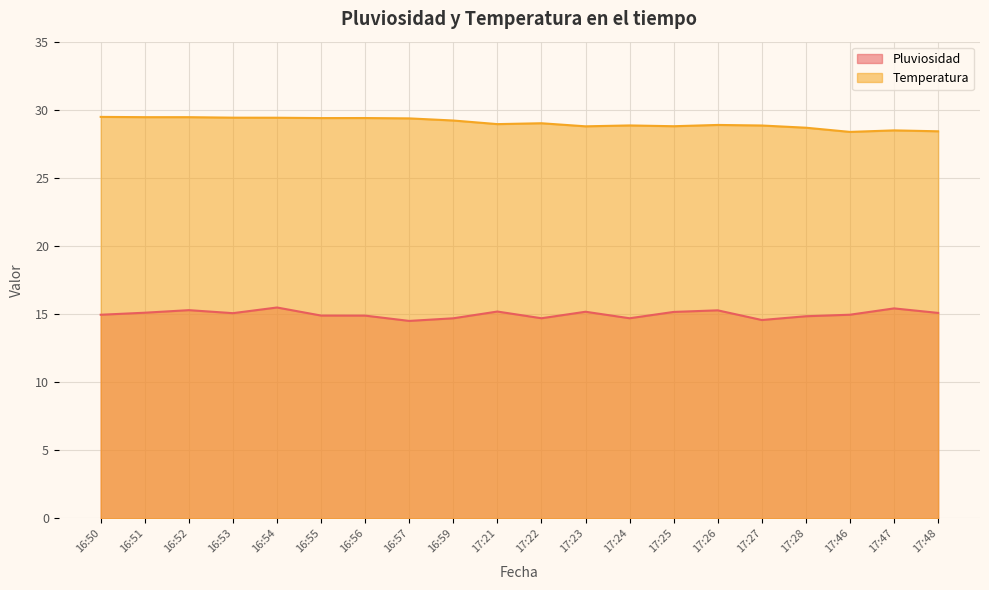

What is the total value across all series at 16:54?

44.9